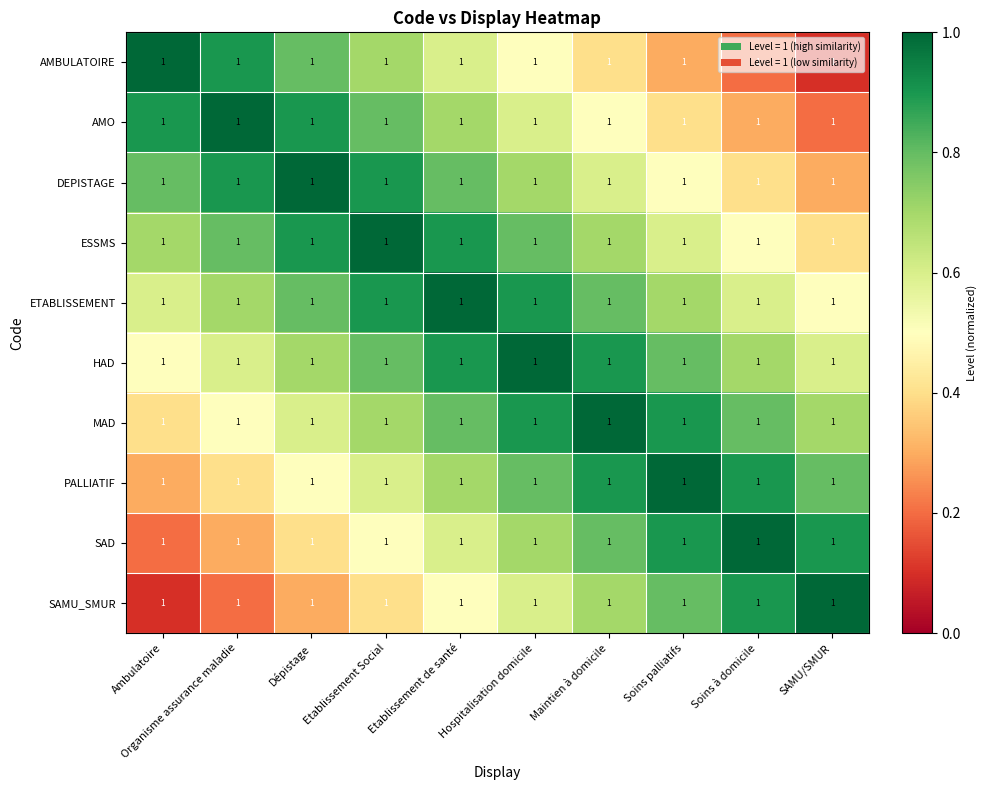

What is the sum of the AMBULATOIRE values at Etablissement de santé and Maintien à domicile?

1.0